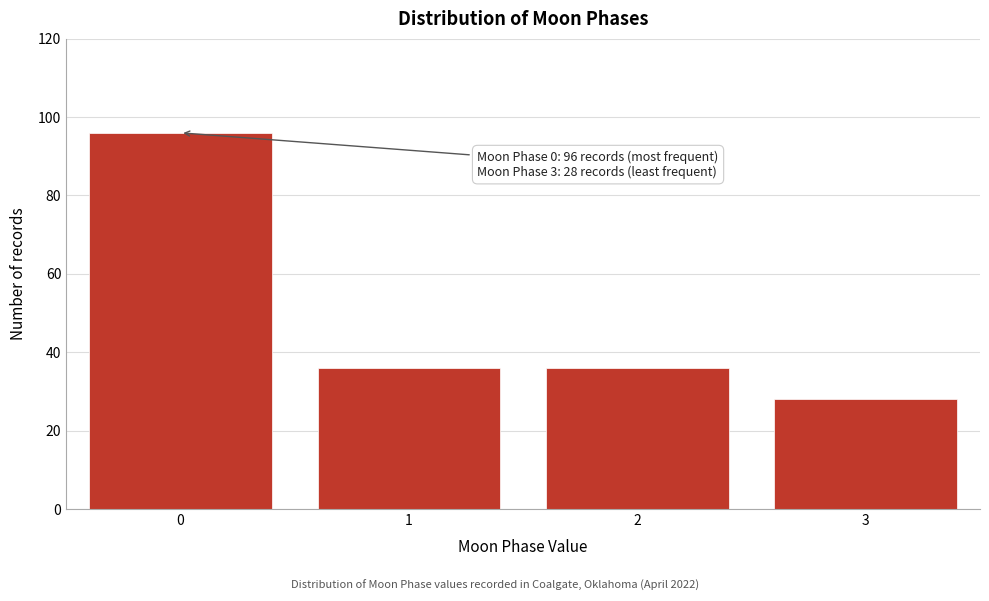

Reading left to right, list all the values displayed in this chart.

0=96	1=36	2=36	3=28